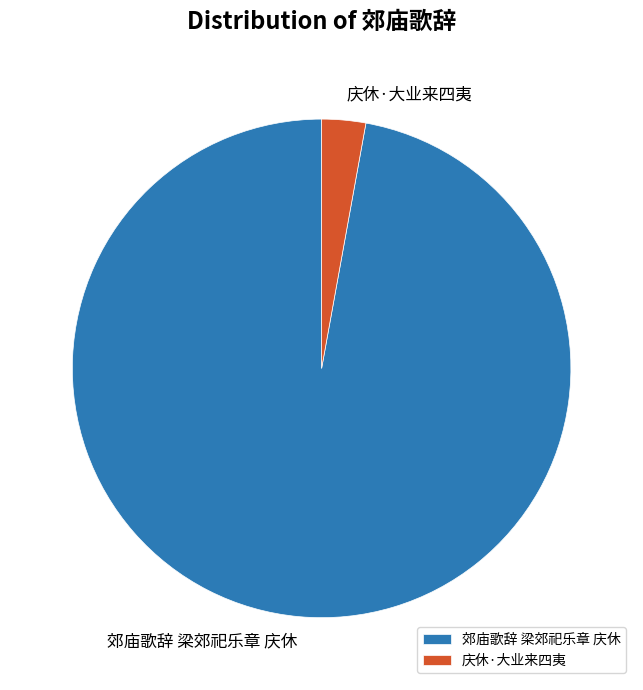

Approximately how many times larger is the value at 郊庙歌辞 梁郊祀乐章 庆休 compared to 庆休·大业来四夷?

34.1